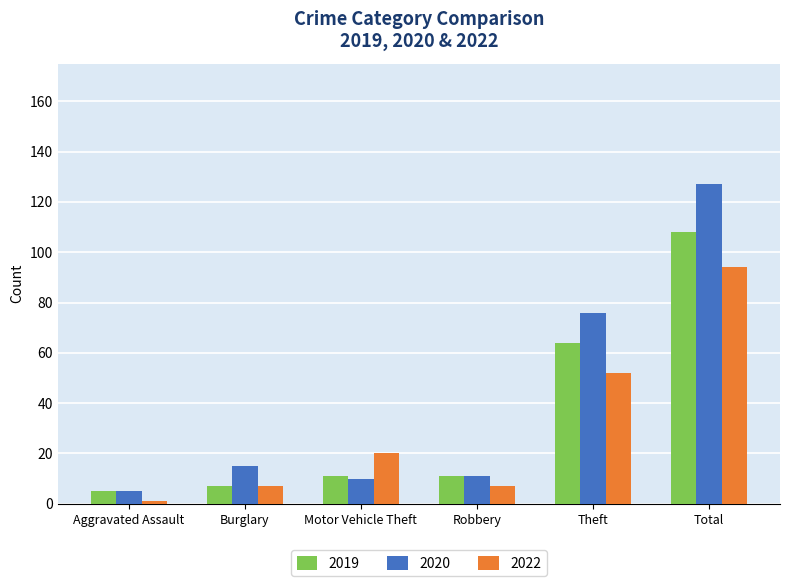

The value of 2020 at Burglary is 15. True or false?

True